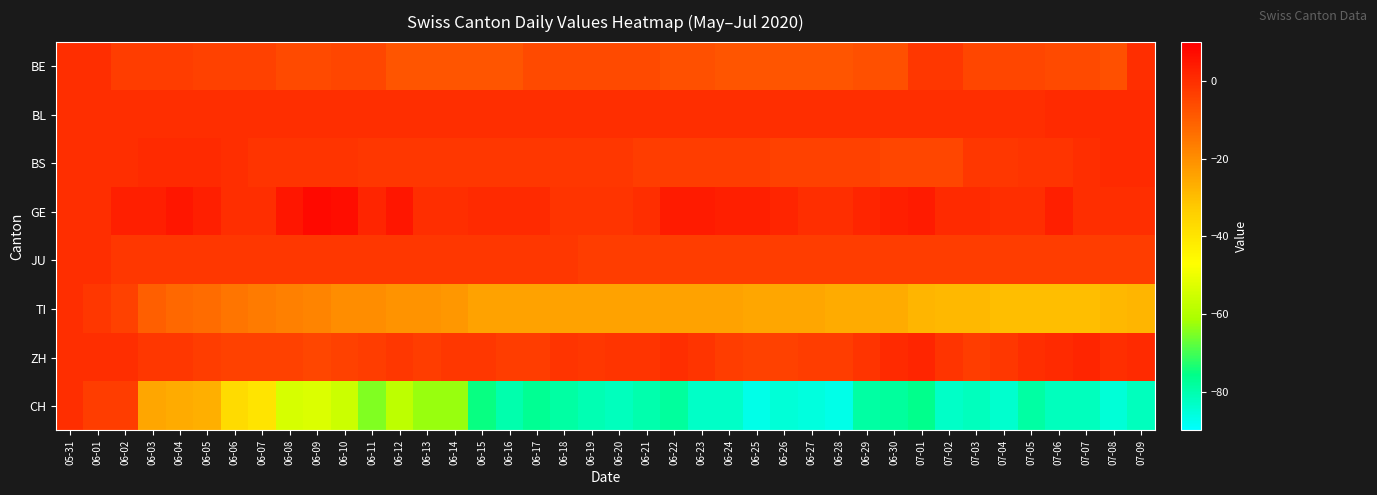

At which category is the sum across all series the highest?

05-31